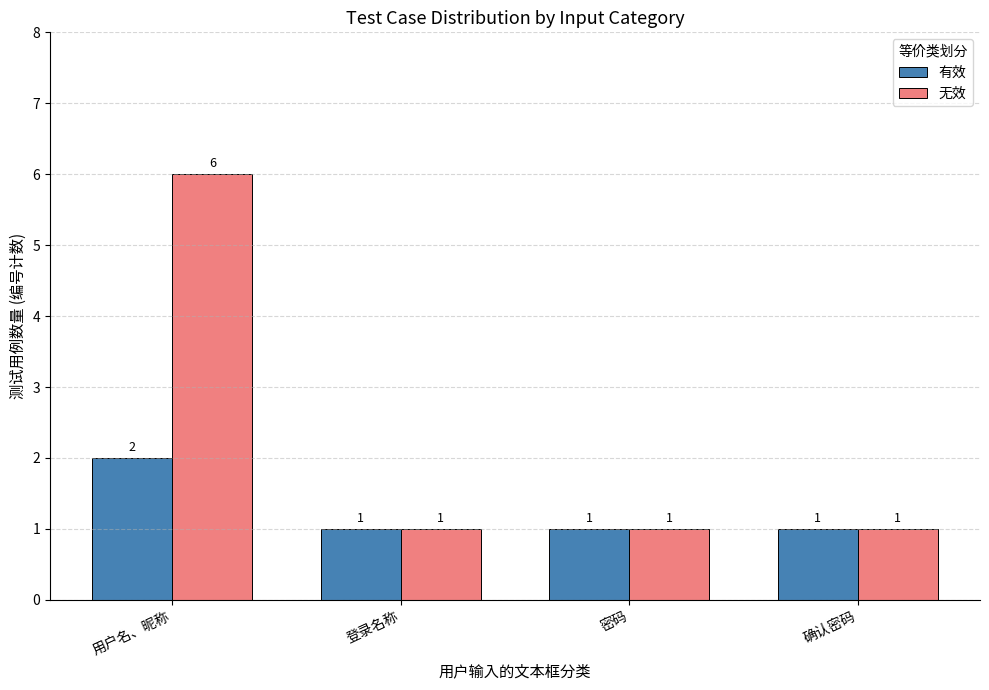

Which series has the largest total across all categories?

无效